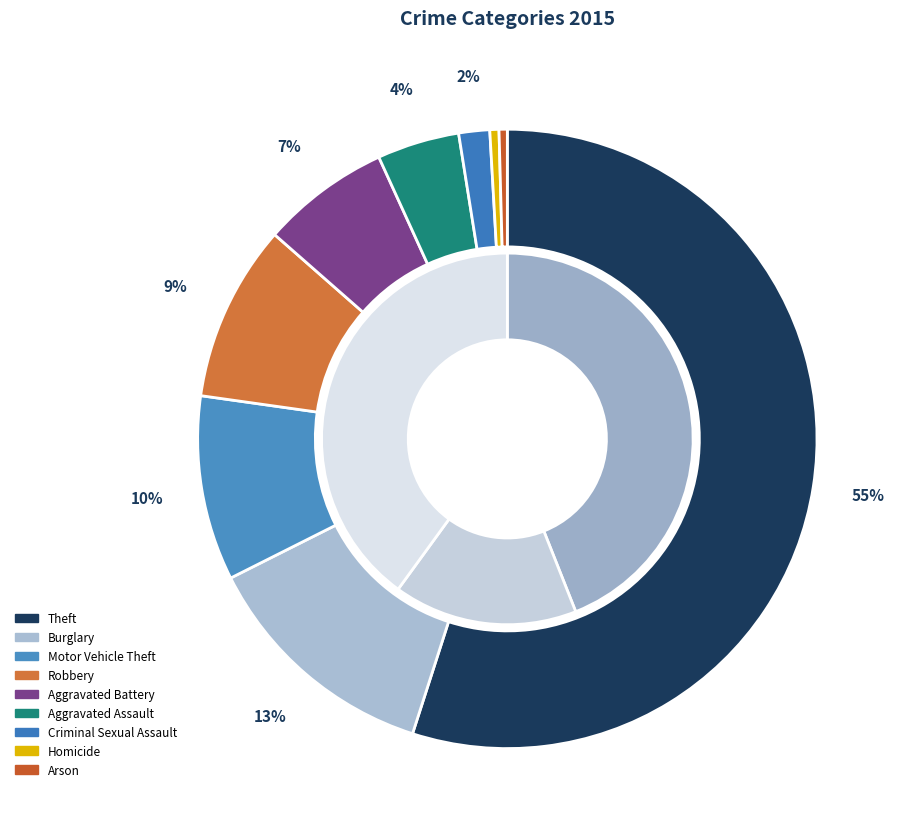

The Arson slice represents 0% of the pie. True or false?

True